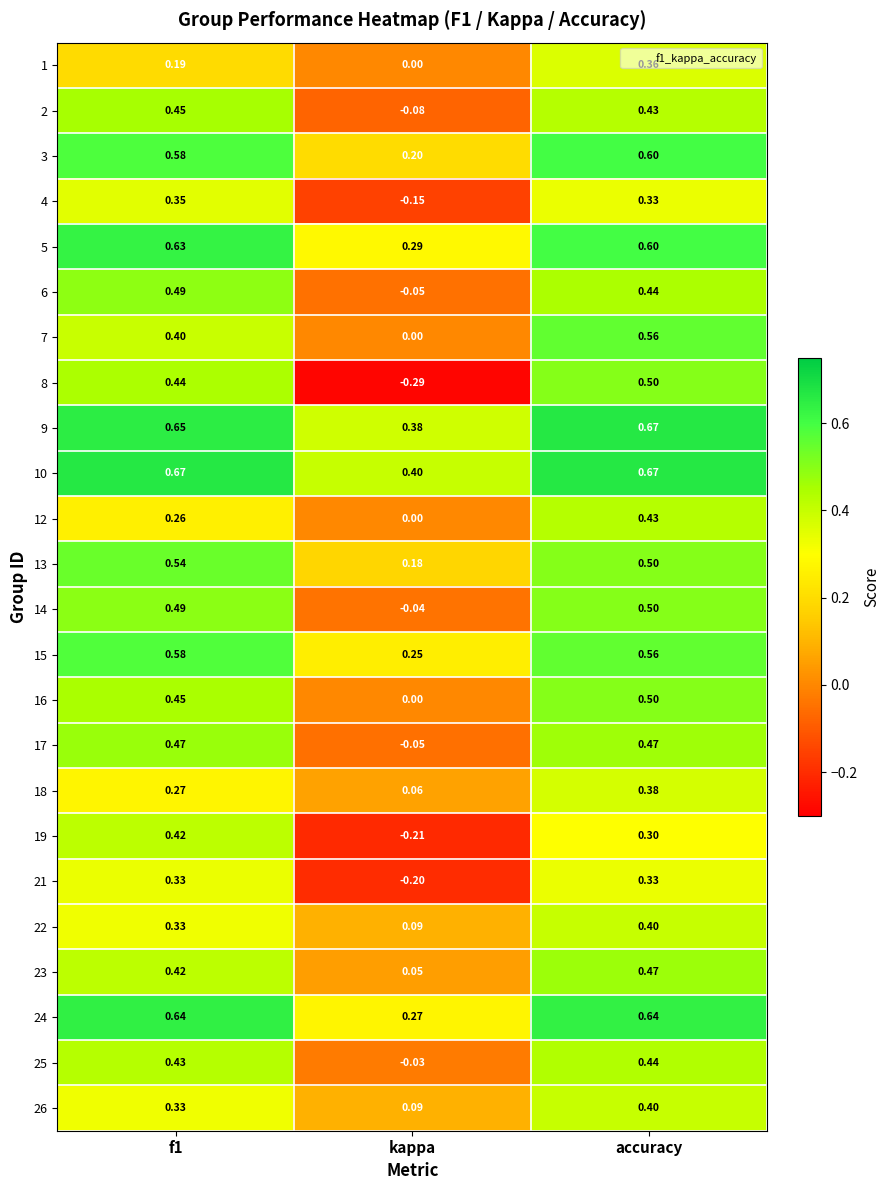

Is the value of 1 at accuracy greater than the value of 16 at kappa?

Yes